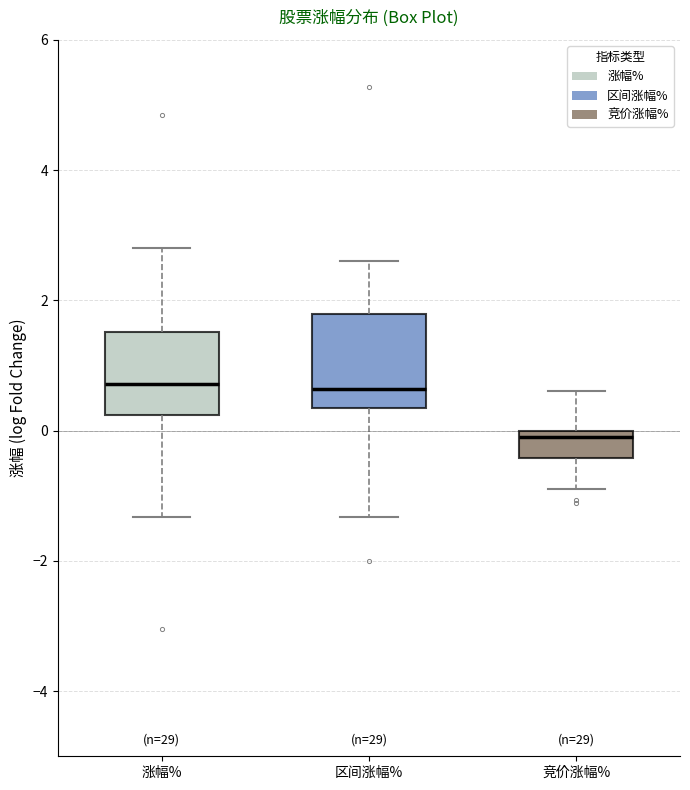

Where does the lower whisker of the box for 竞价涨幅% end on the y-axis? The values are not printed on the chart, so give them approximately, as read against the axis.

-0.8